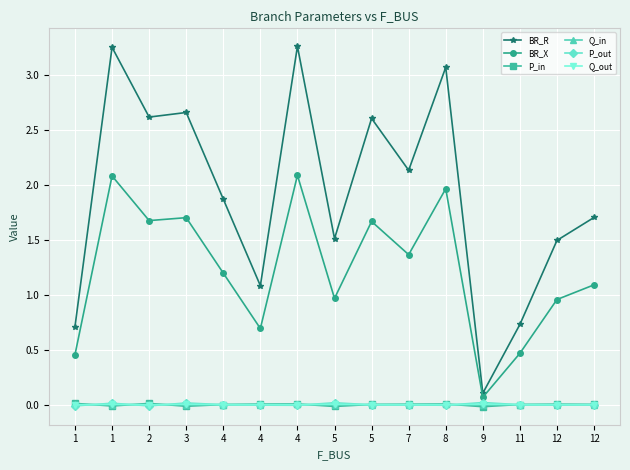

How many lines are shown in the chart?

6